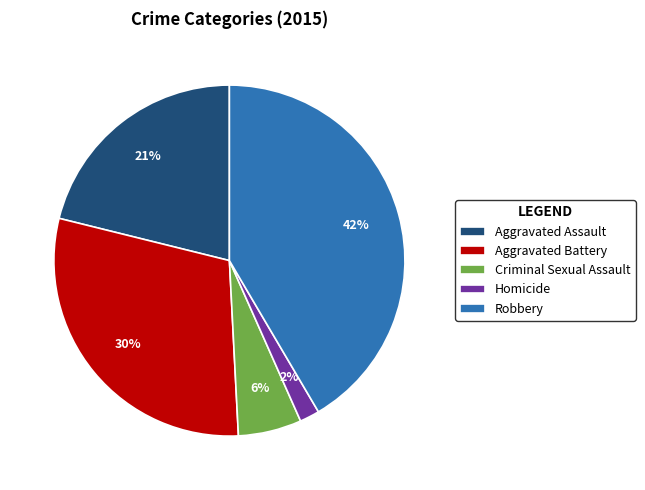

True or false: Homicide accounts for 16% of the total.

False